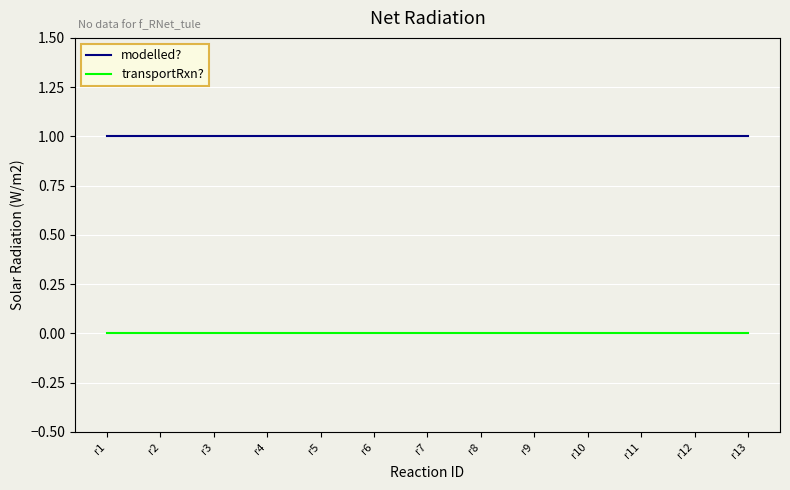

Count the number of categories in the chart.

13